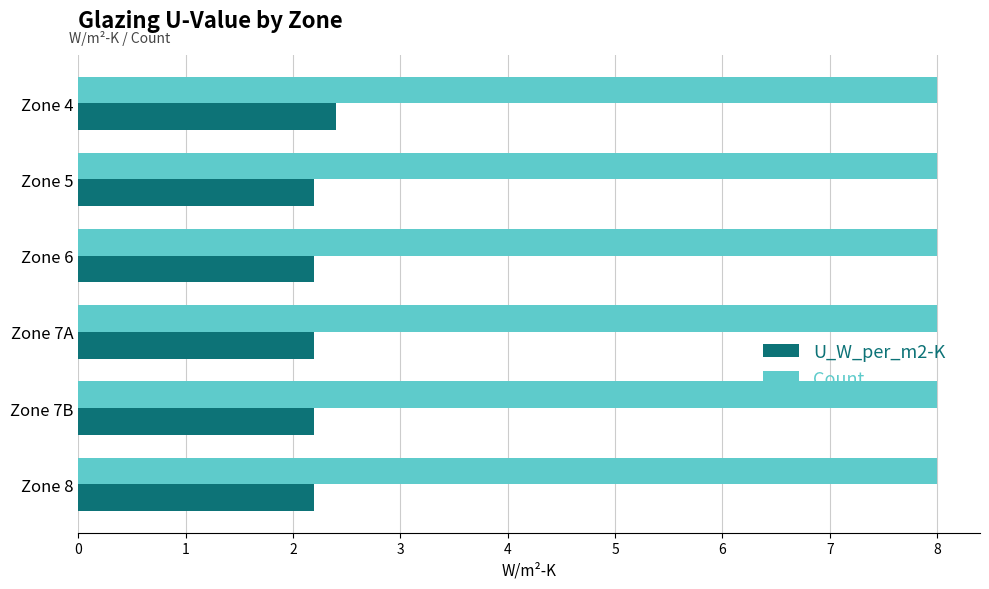

Which series has the largest range (max minus min)?

U_W_per_m2-K